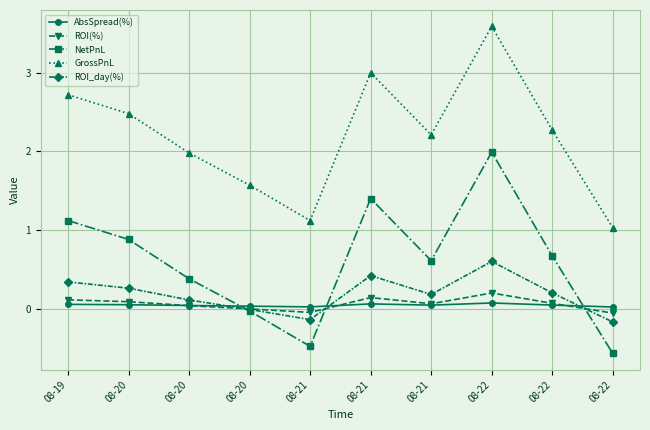

How many lines are shown in the chart?

5